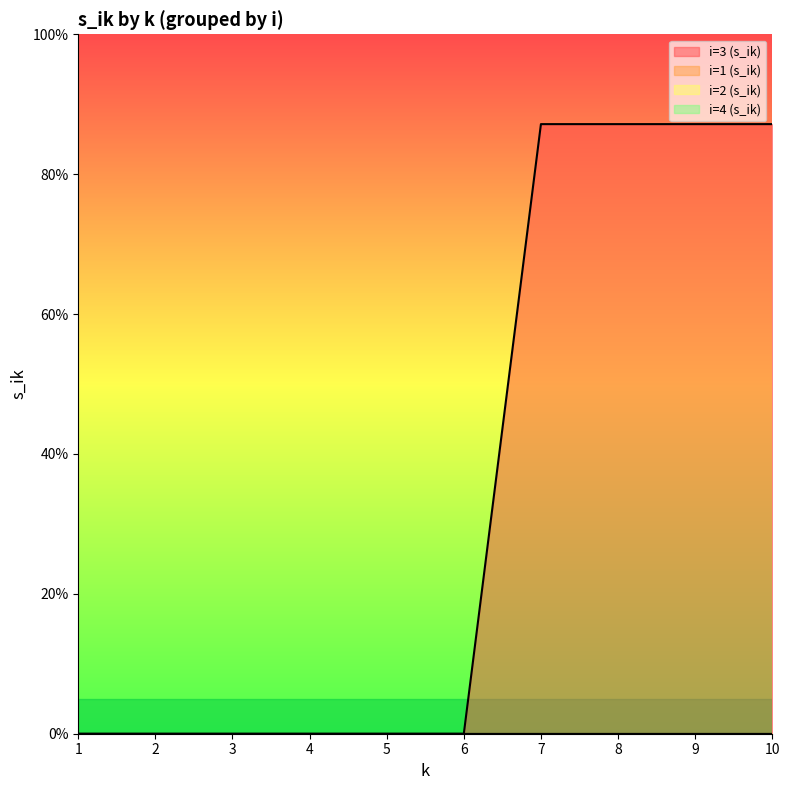

At which label does i=4 (s_ik) reach its minimum?

1